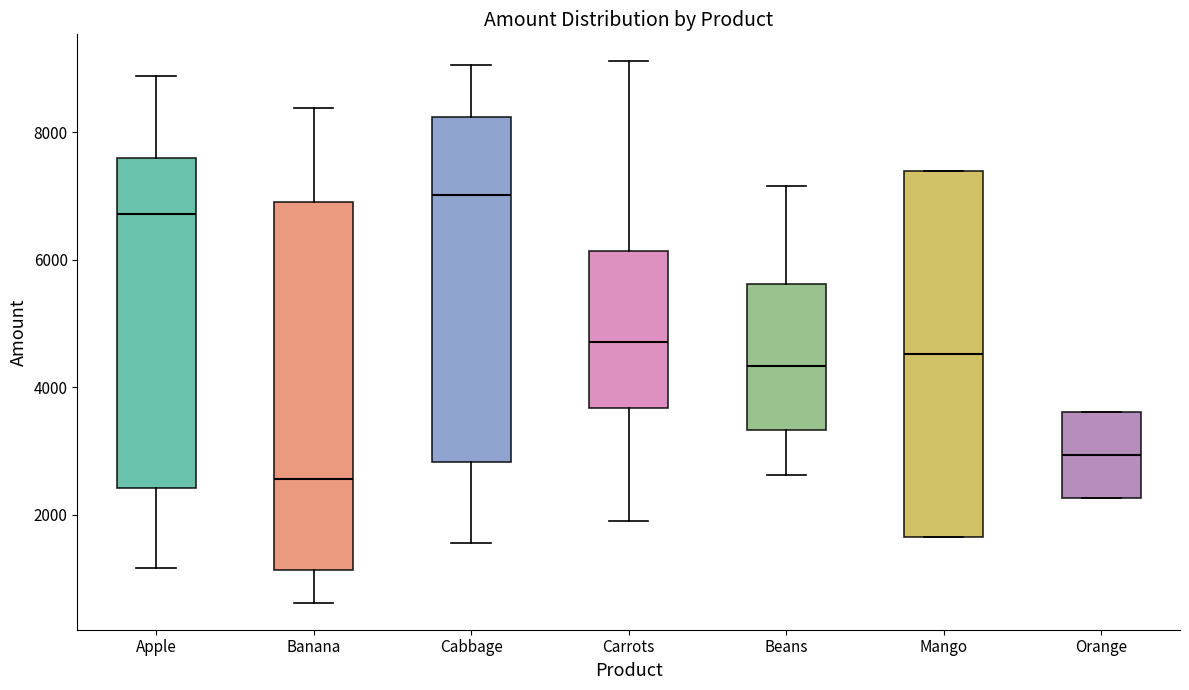

Reading left to right, transcribe this box plot: for each box, give where its median line is, the range the box spans, and where its two whiskers end, as read against the y-axis. The values are not printed on the chart, so give them approximately, as read against the axis.

Apple: median 6800, box 2400 to 7600, whiskers 1200 to 8800
Banana: median 2600, box 1200 to 7000, whiskers 600 to 8400
Cabbage: median 7000, box 2800 to 8200, whiskers 1600 to 9000
Carrots: median 4800, box 3600 to 6200, whiskers 2000 to 9200
Beans: median 4400, box 3400 to 5600, whiskers 2600 to 7200
Mango: median 4600, box 1600 to 7400, whiskers 1600 to 7400
Orange: median 3000, box 2200 to 3600, whiskers 2200 to 3600